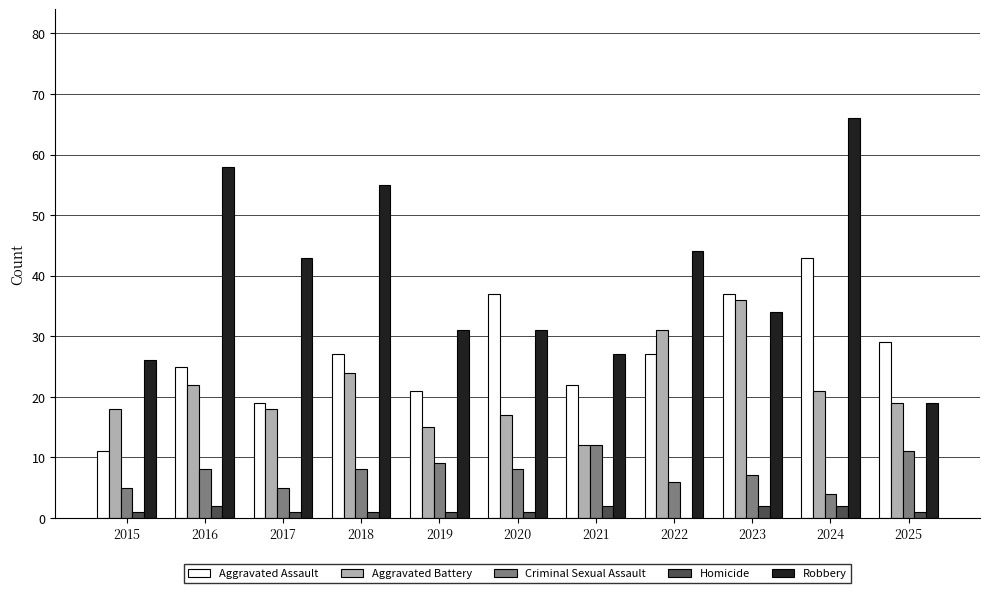

Which series changed the most between 2024 and 2025?

Robbery